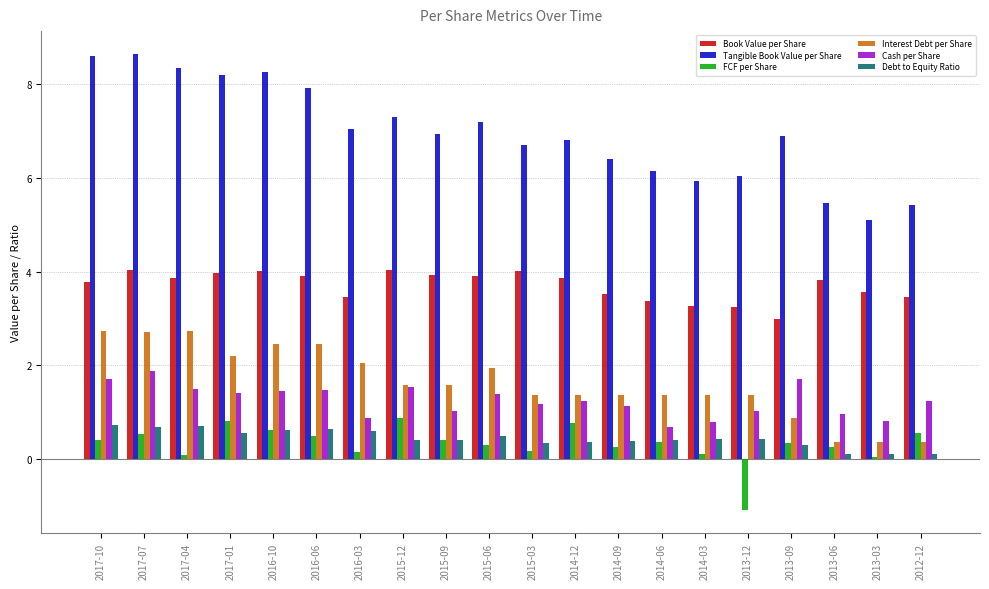

What is the minimum value shown in the chart?

-1.1